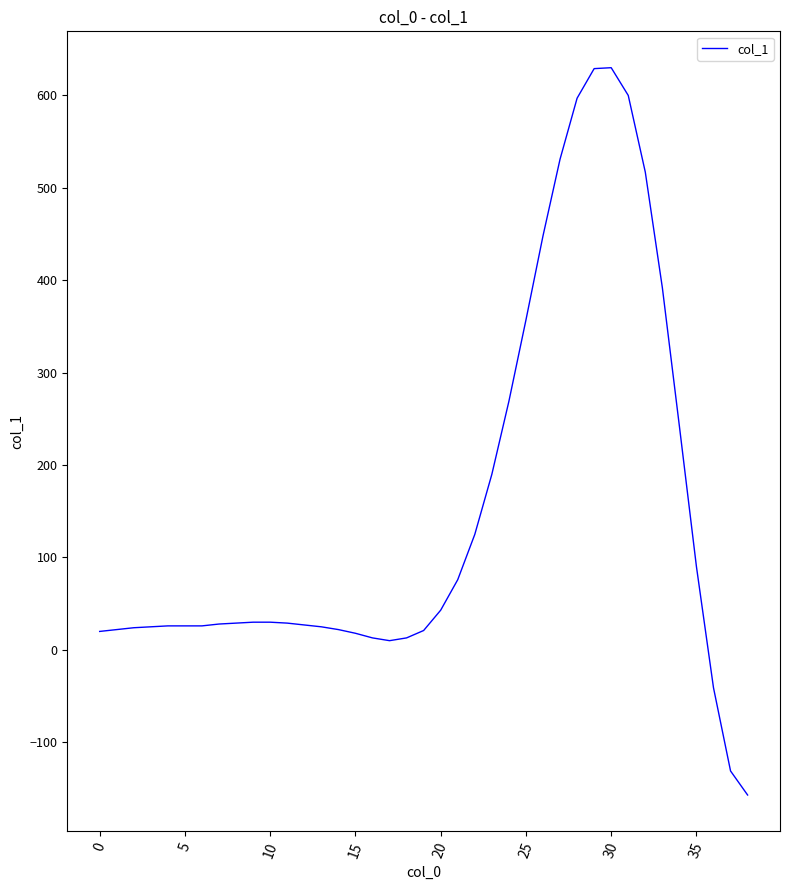

What is the smallest value displayed?

-157